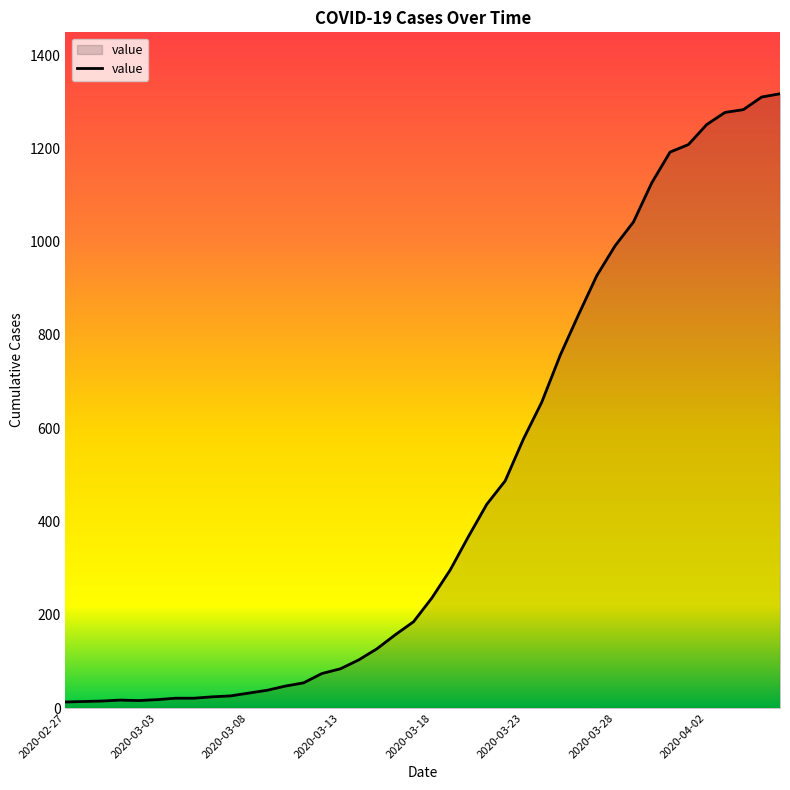

What is the maximum value shown in the chart?

1317